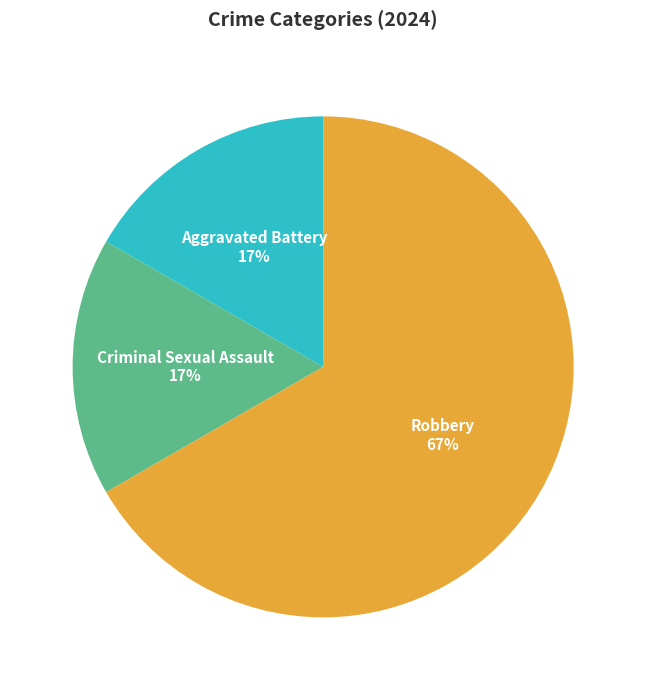

True or false: Aggravated Battery accounts for 17% of the total.

True